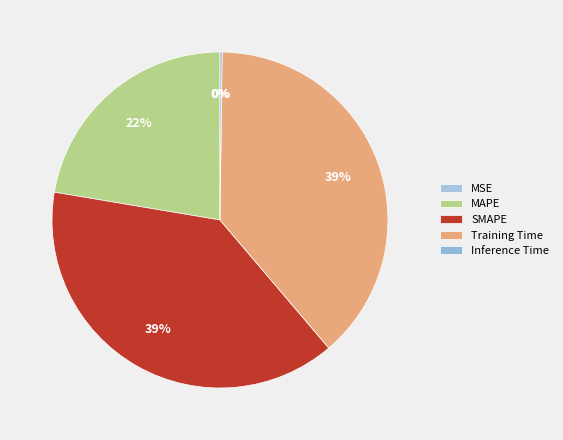

To the nearest percent, what is the average slice percentage?

20%